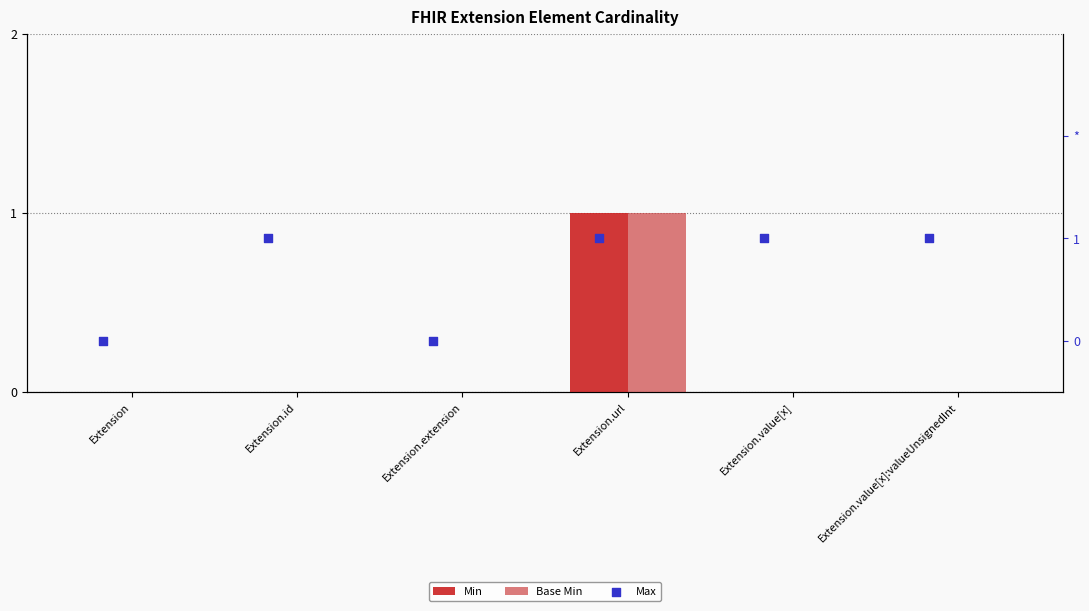

What is the total value across all series at Extension.id?

1